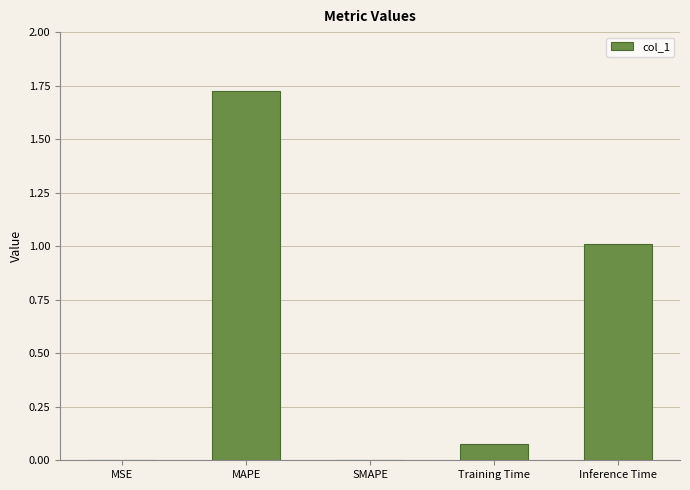

Does the chart contain stacked bars?

No